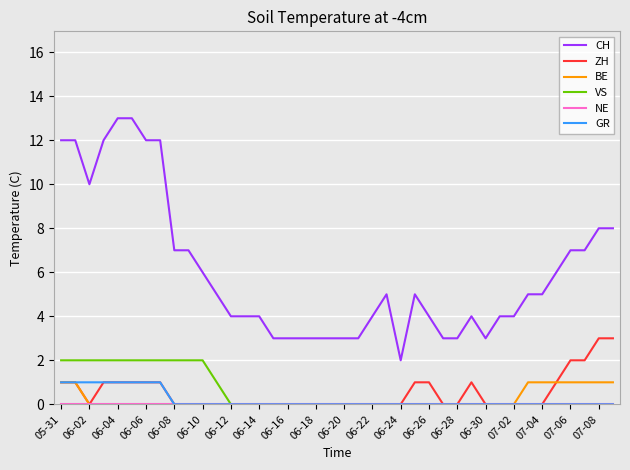

Which series has the widest spread of values?

CH